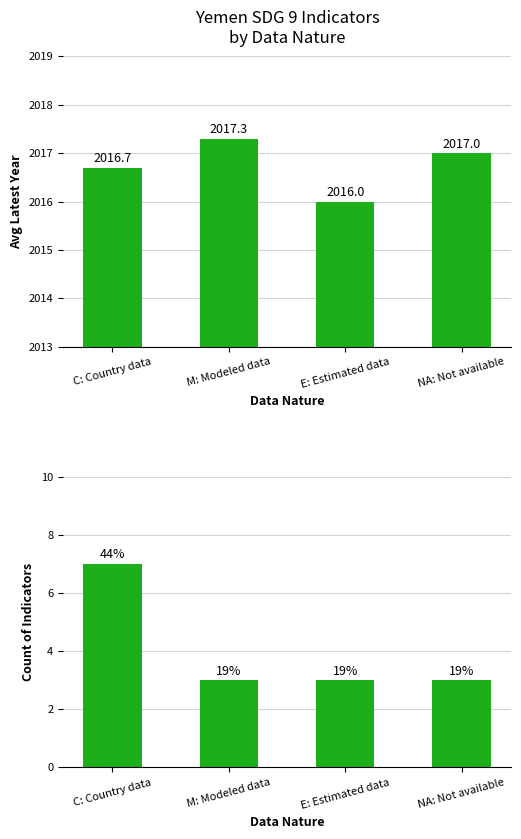

Which label corresponds to the largest value in the chart?

M: Modeled data